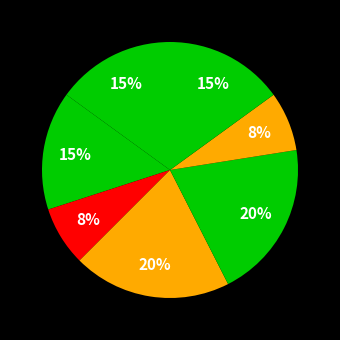

Is there a majority slice in this chart?

No